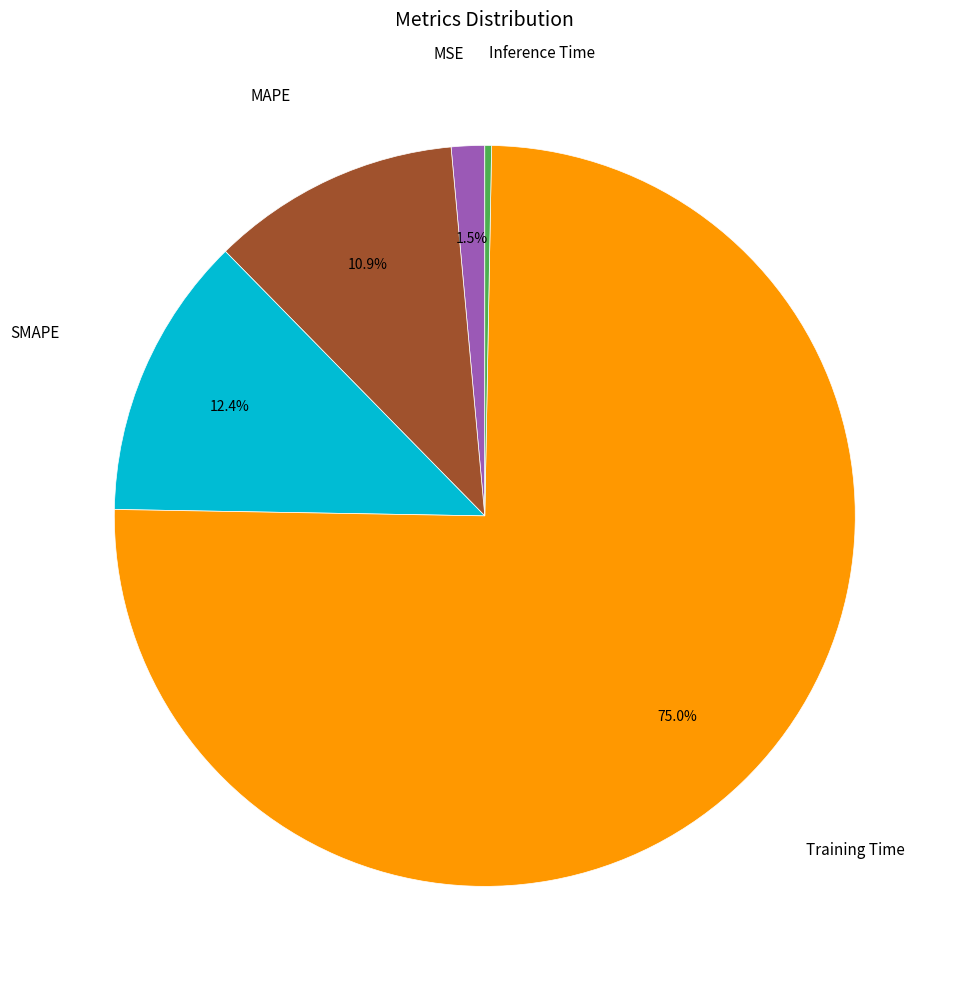

Is there any slice that represents more than half of the pie?

Yes